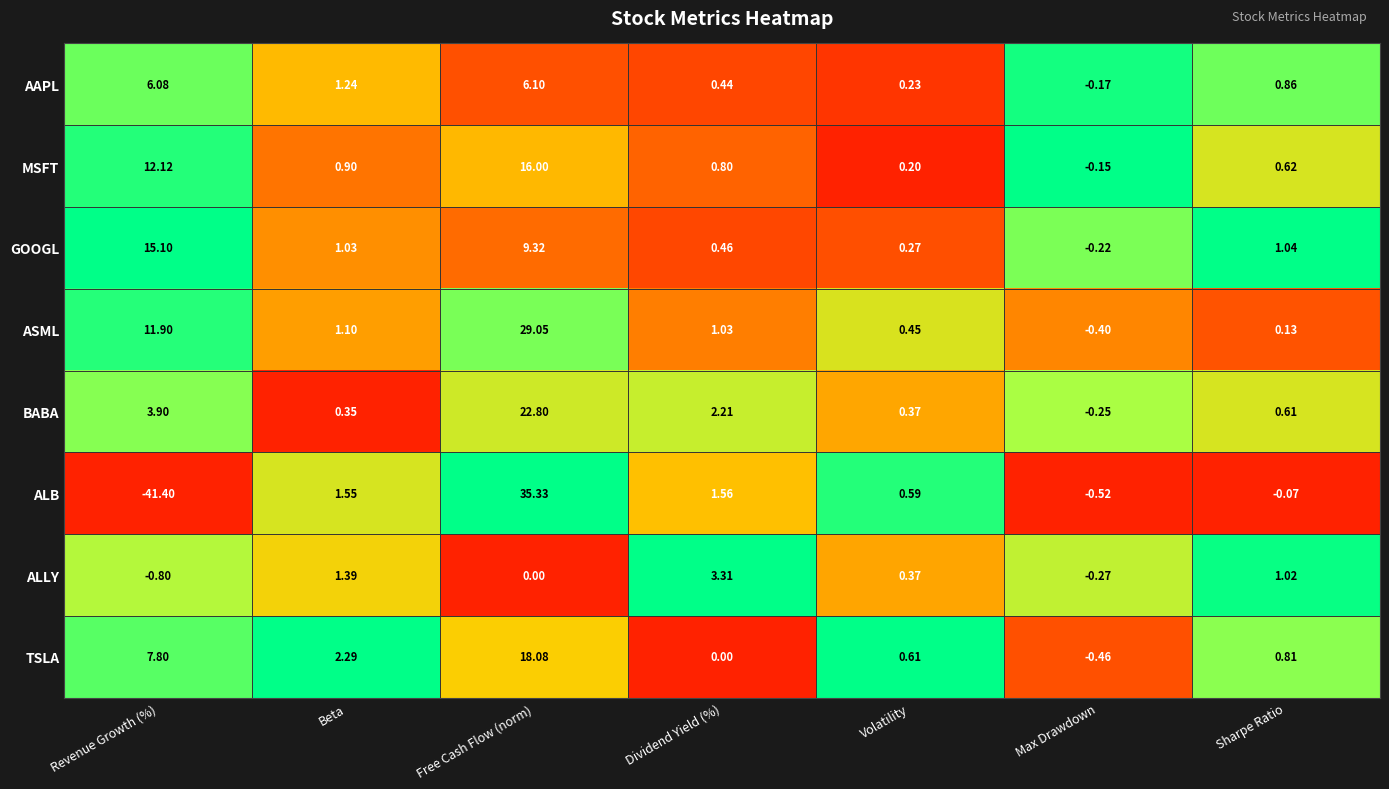

Where does the ALB series first go above 0?

Beta